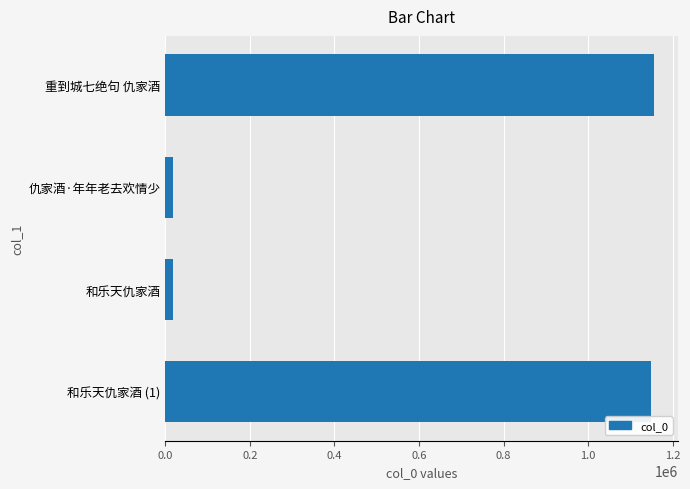

The chart shows a value of 1155481 at 重到城七绝句 仇家酒. True or false?

True